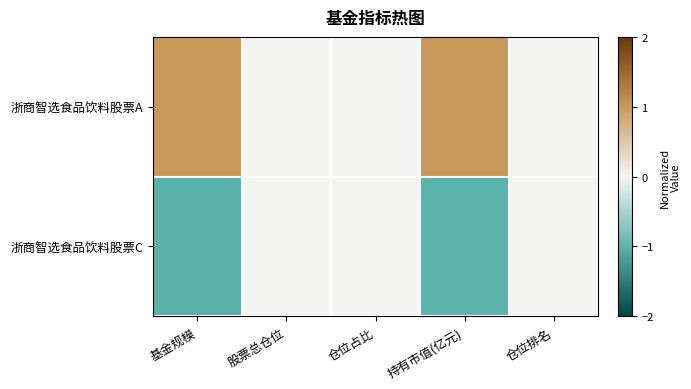

Which series has the largest total across all categories?

浙商智选食品饮料股票A